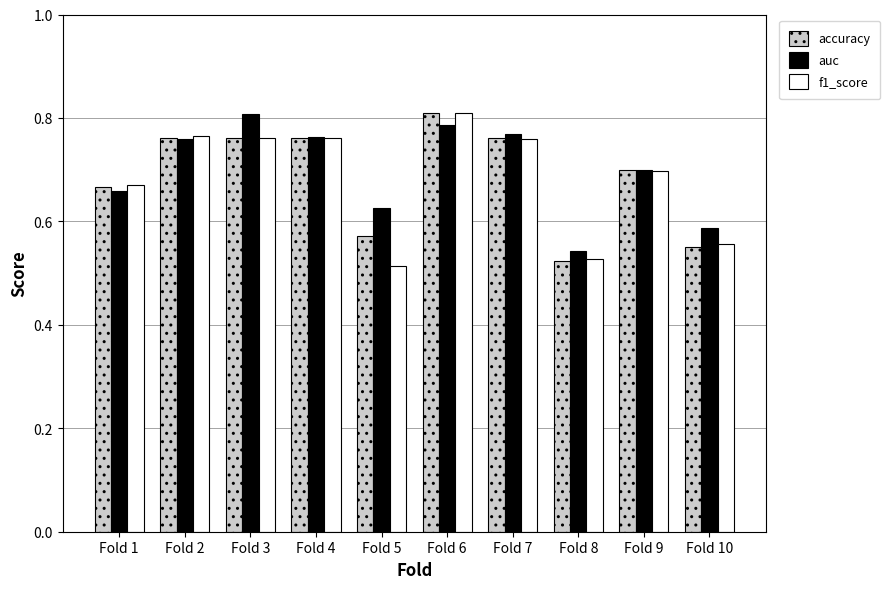

Which series has the largest range (max minus min)?

f1_score